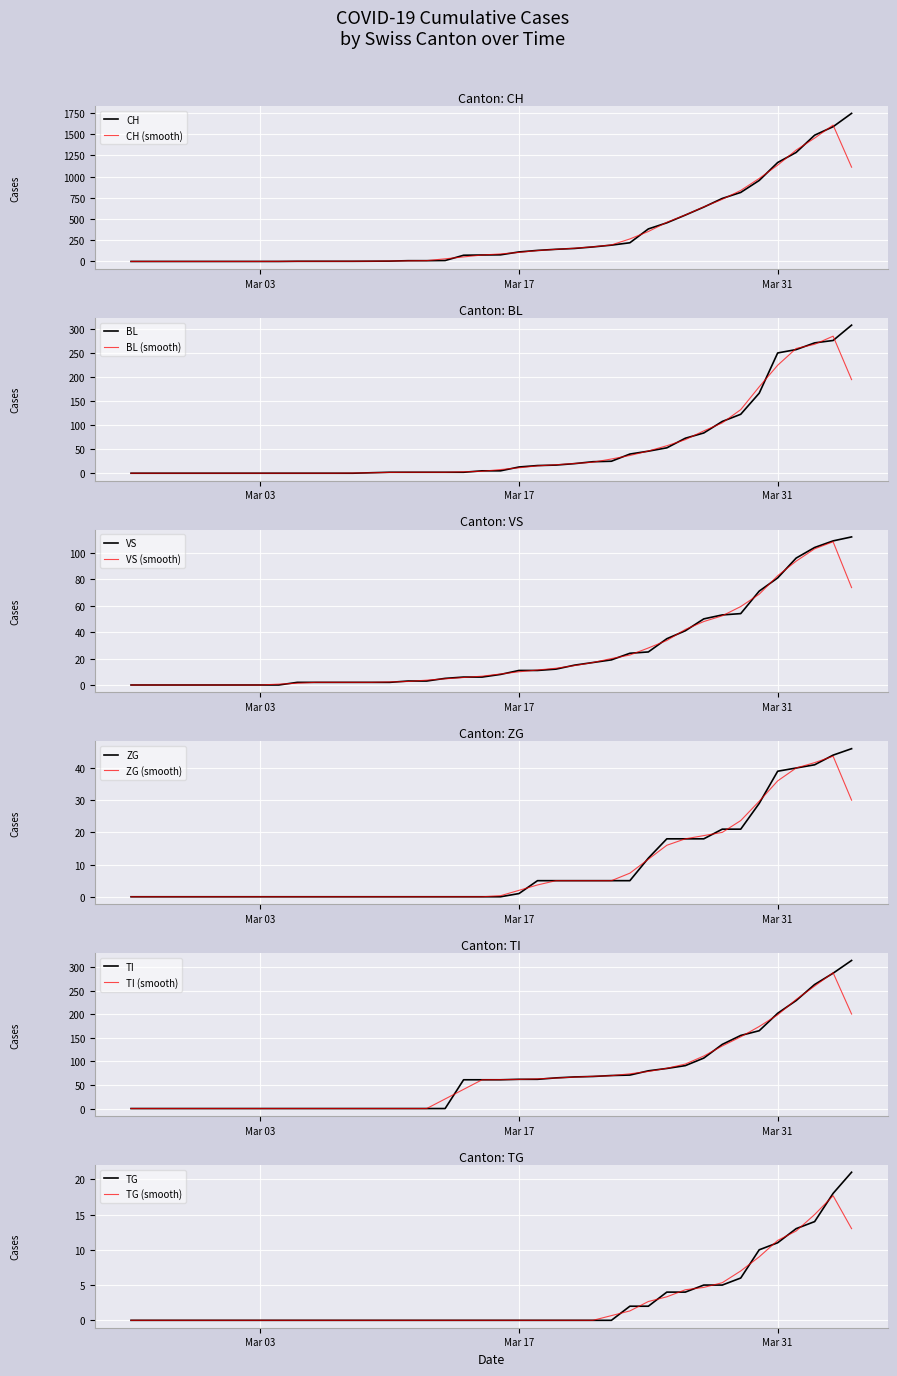

What is the difference between the highest and lowest values at 2020-03-12?

9